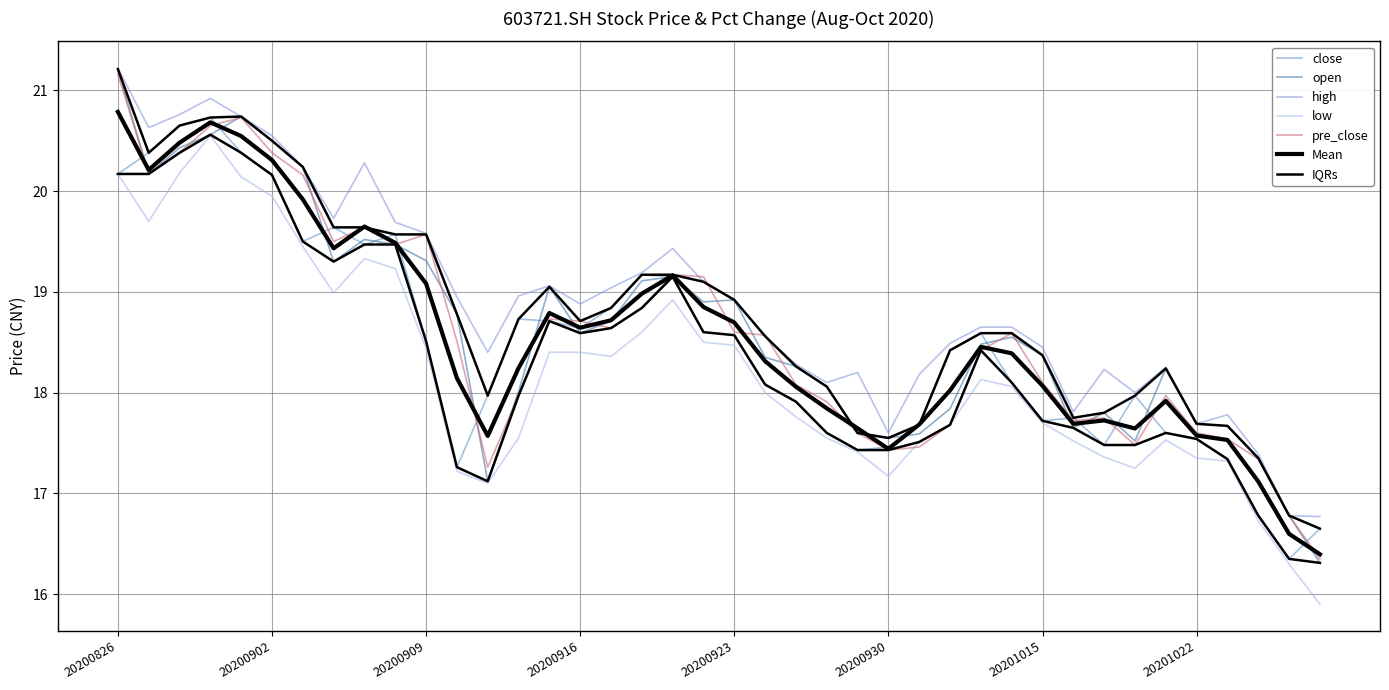

The high series shows 18.6 at 20201014. True or false?

True